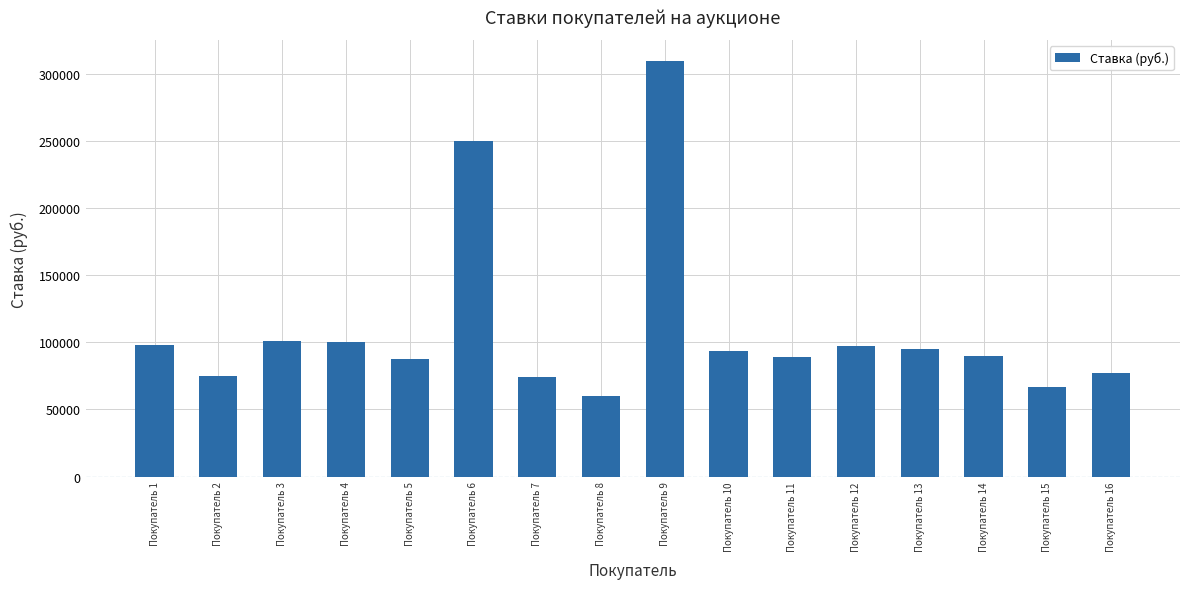

What is the change in value from Покупатель 12 to Покупатель 14?

-7000